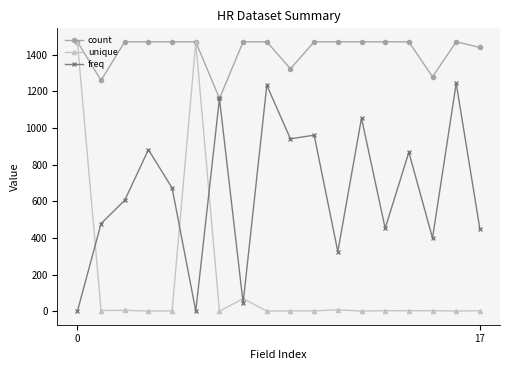

At how many categories does at least one series exceed 158?

18